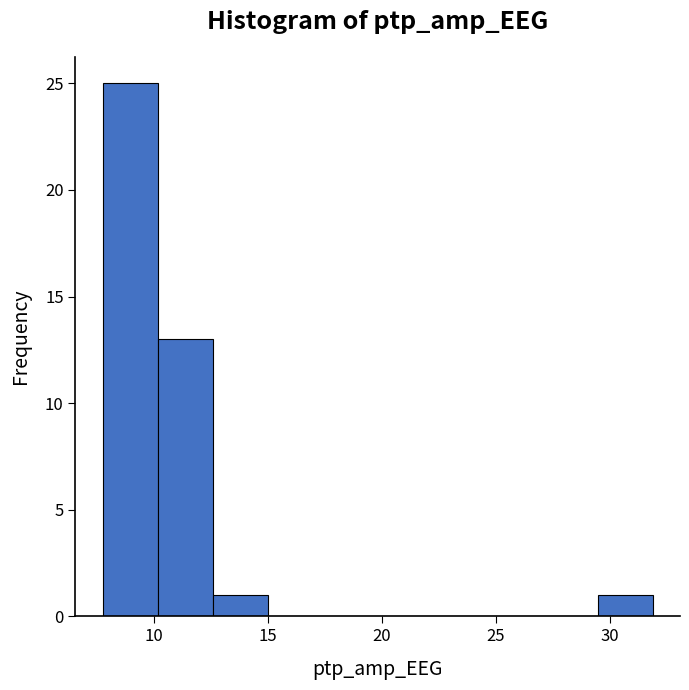

Reading left to right, list every bar in this chart as the range it spans on the x-axis followed by its height. Neither the bar edges nor the heights are printed on the chart, so give them approximately, as read against the axes.

7.5 to 10.0: 25
10.0 to 12.5: 13
12.5 to 15.0: 1
15.0 to 17.5: 0
17.5 to 20.0: 0
20.0 to 22.0: 0
22.0 to 24.5: 0
24.5 to 27.0: 0
27.0 to 29.5: 0
29.5 to 32.0: 1